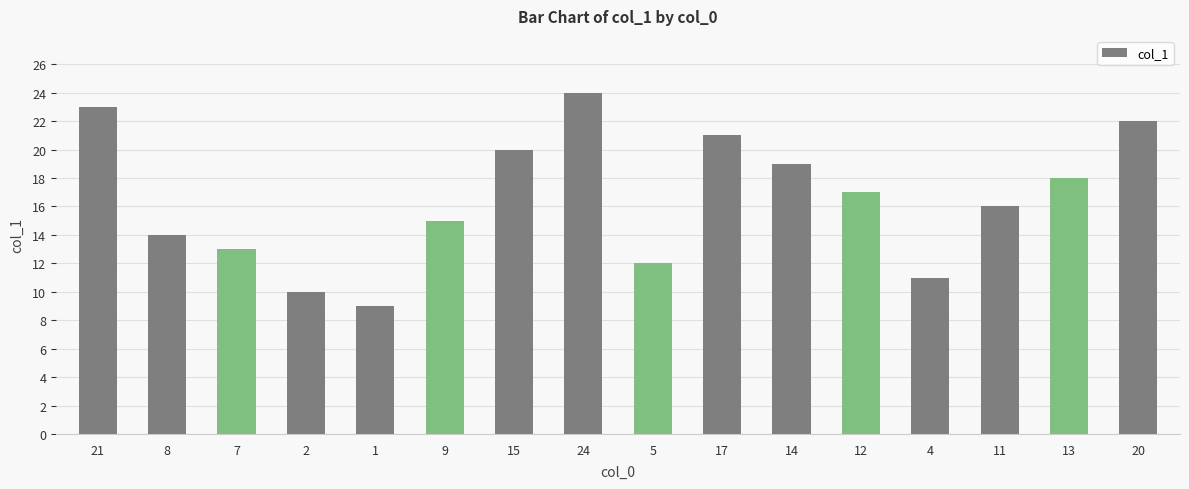

Is it true that the value at 5 is 22?

False